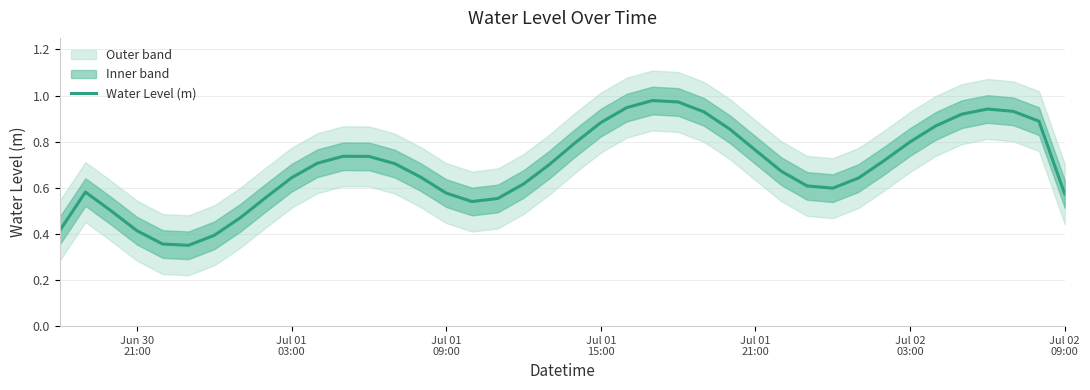

How many interior local peaks (higher than both neighbors) does the data have?

4